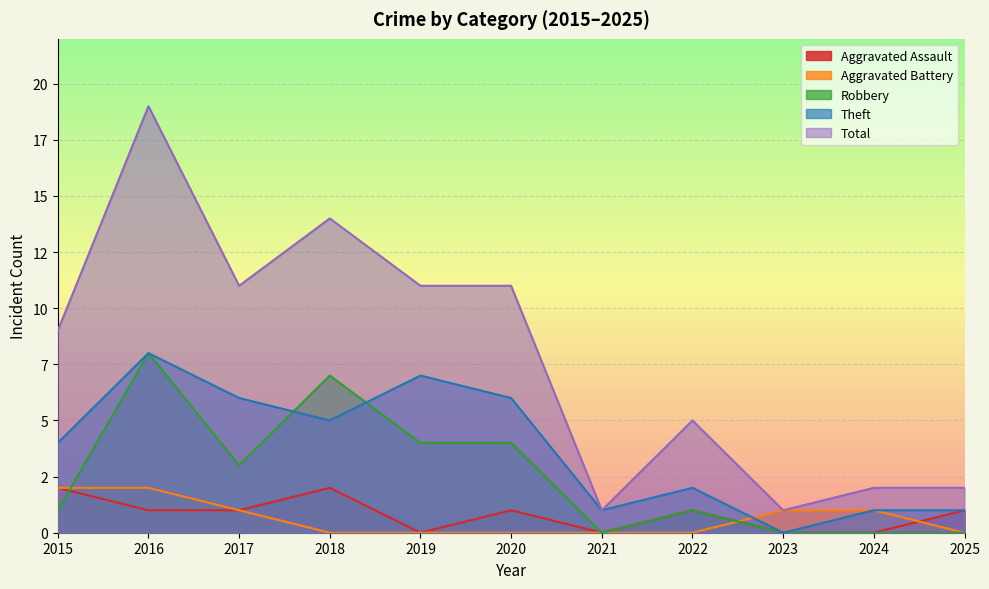

At how many categories does at least one series exceed 17?

1